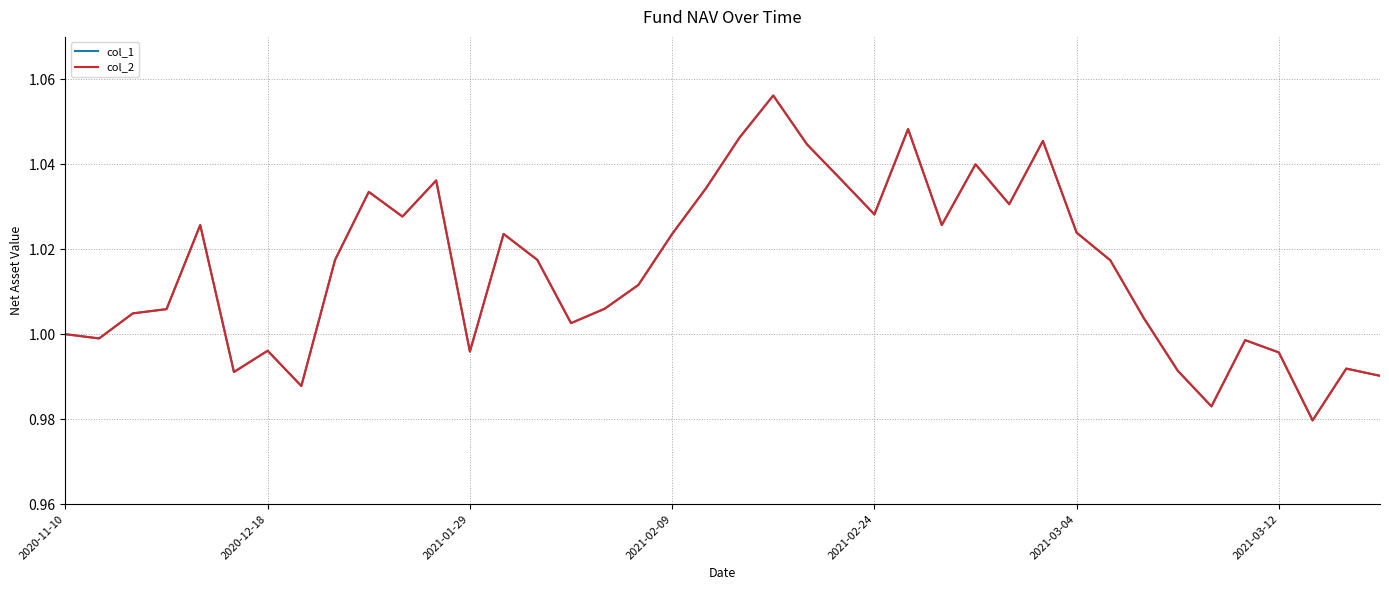

How many lines are shown in the chart?

2